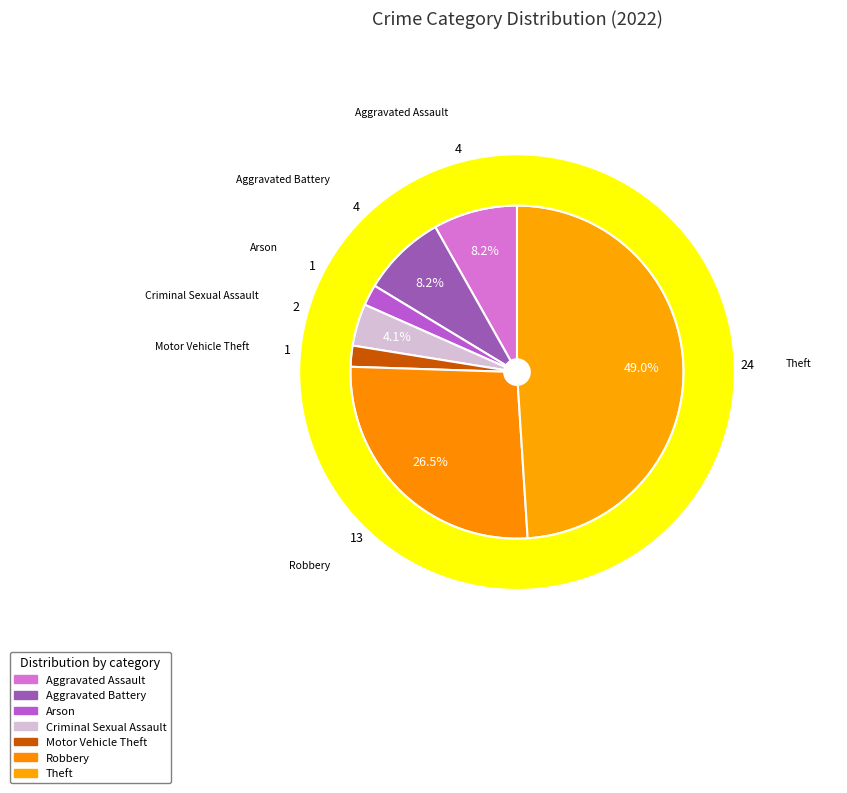

To the nearest percent, what percentage of the pie is Aggravated Assault?

8%